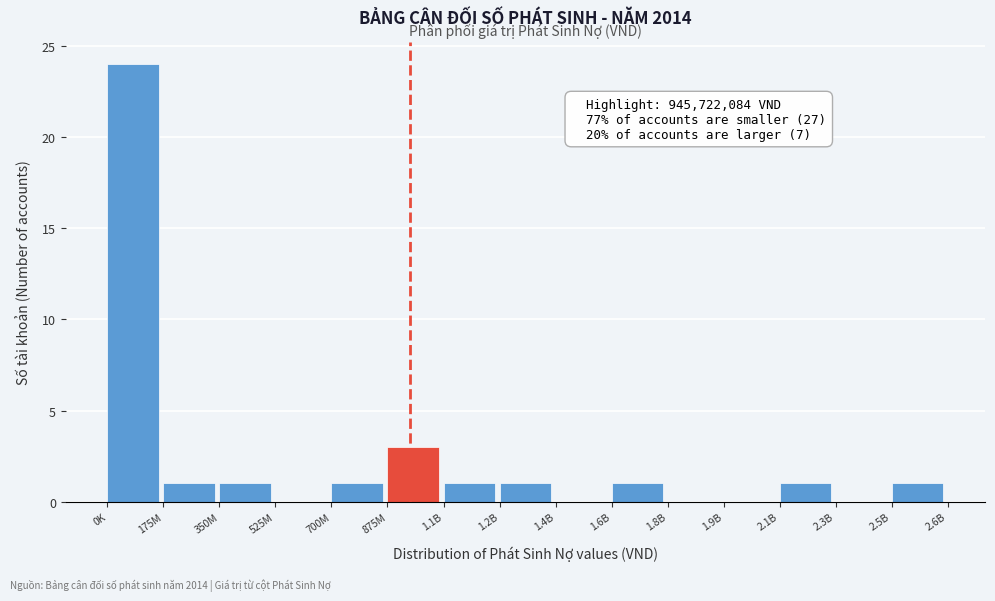

Reading right to left, transcribe all the data shown in this chart.

2.5B=1	2.3B=0	2.1B=1	1.9B=0	1.8B=0	1.6B=1	1.4B=0	1.2B=1	1.1B=1	875M=3	700M=1	525M=0	350M=1	175M=1	0K=24